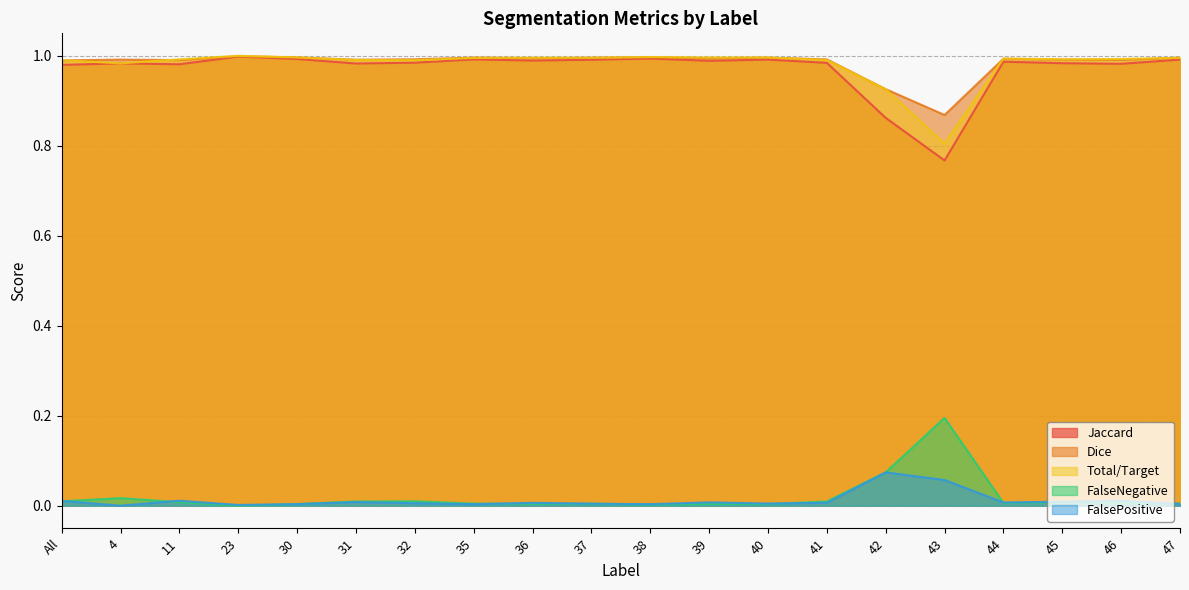

What position from the right is 40?

8